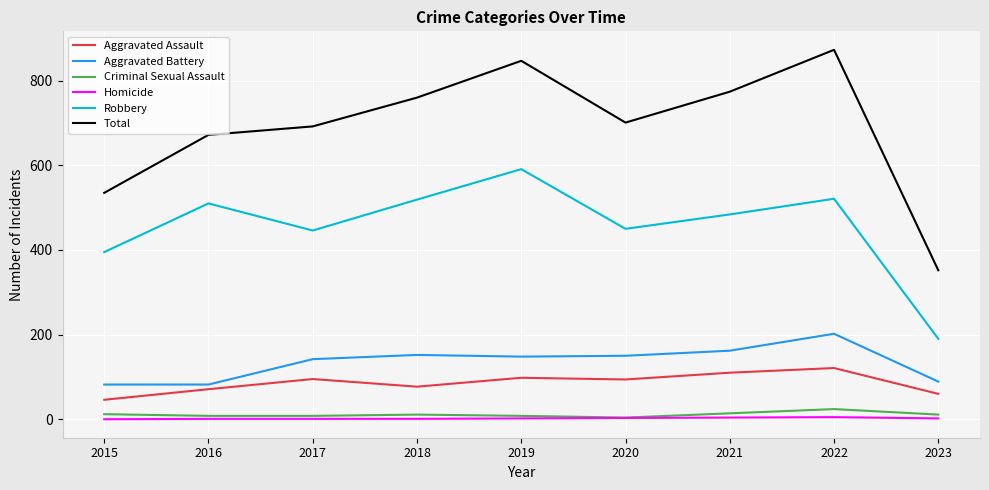

Between 2017 and 2022, which series saw the biggest shift?

Total